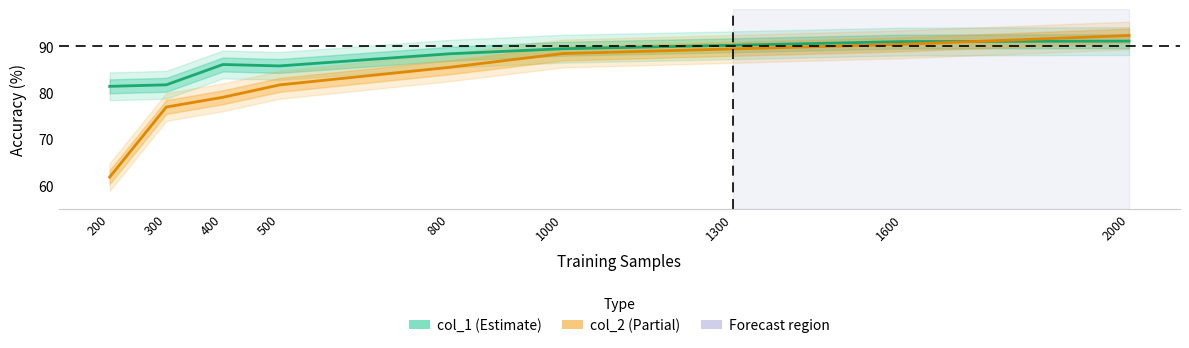

Rank the categories by col_2 (Partial) value from highest to lowest.

2000, 1600, 1300, 1000, 800, 500, 400, 300, 200